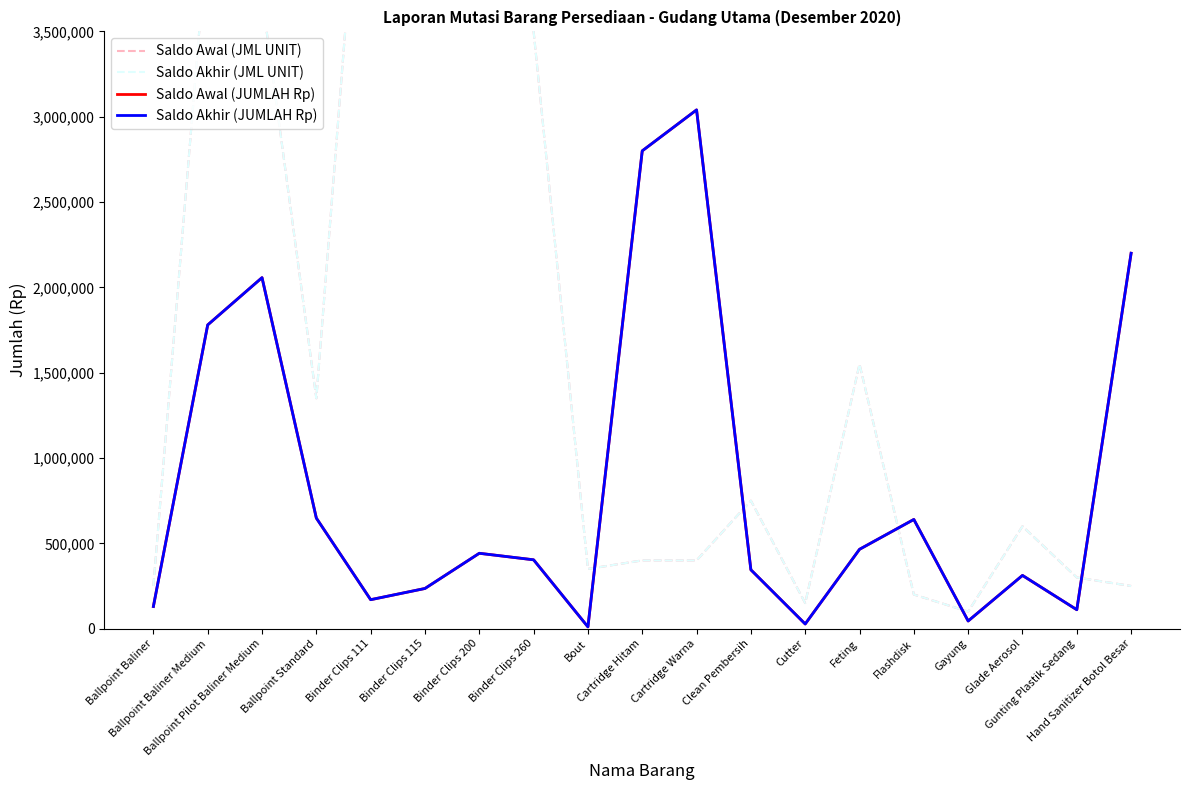

What is the sum of all Saldo Akhir (JML UNIT) values?

31750000